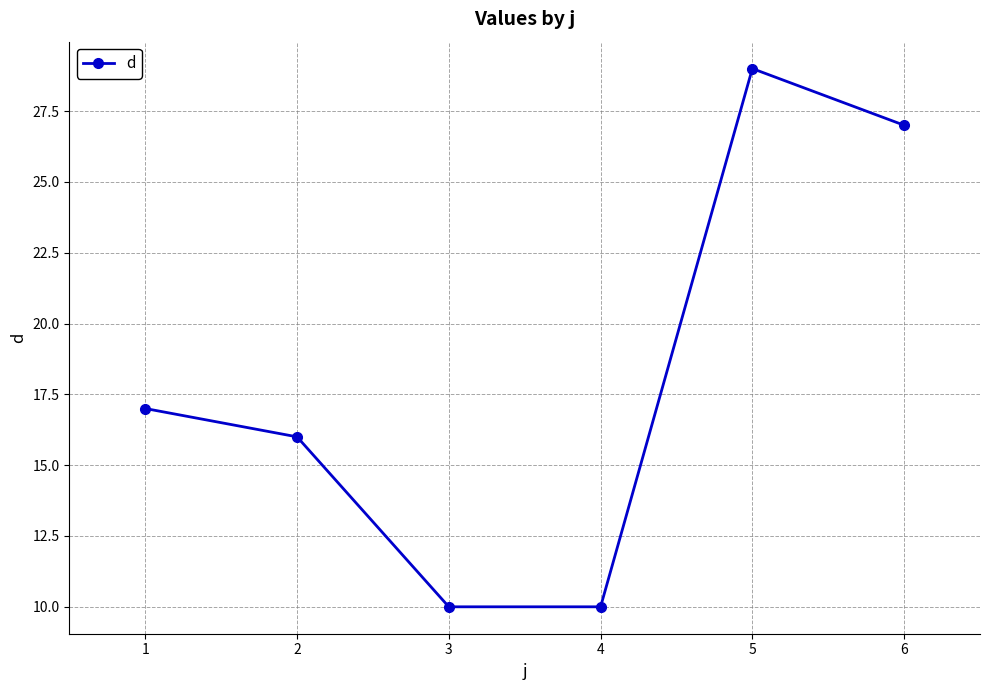

Reading left to right, what are all the values shown in this chart?

1=17	2=16	3=10	4=10	5=29	6=27